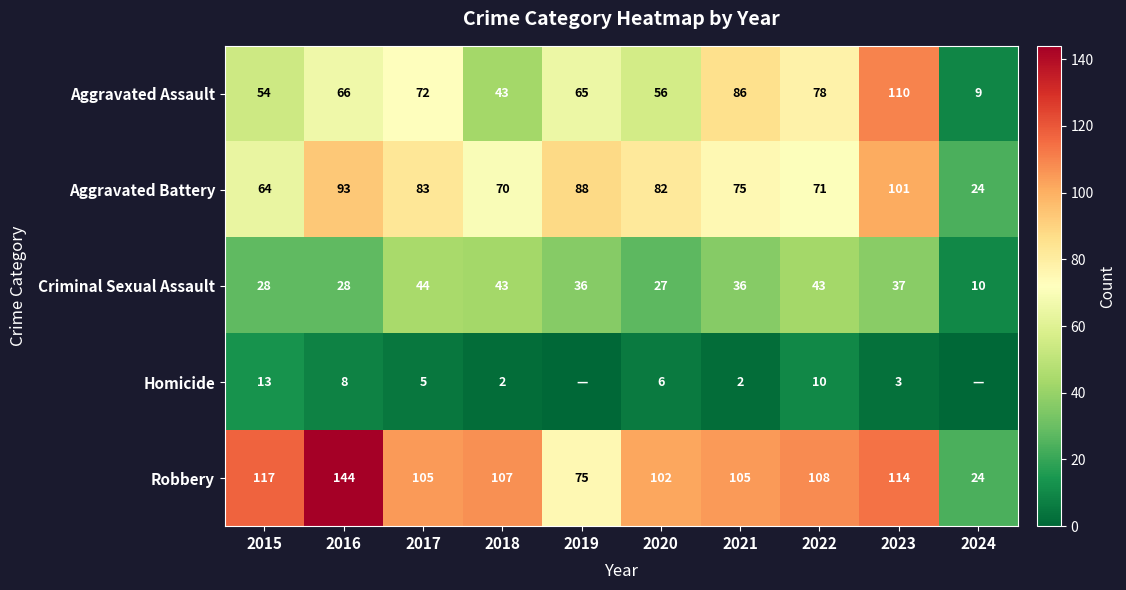

At which label does Aggravated Battery reach its peak?

2023